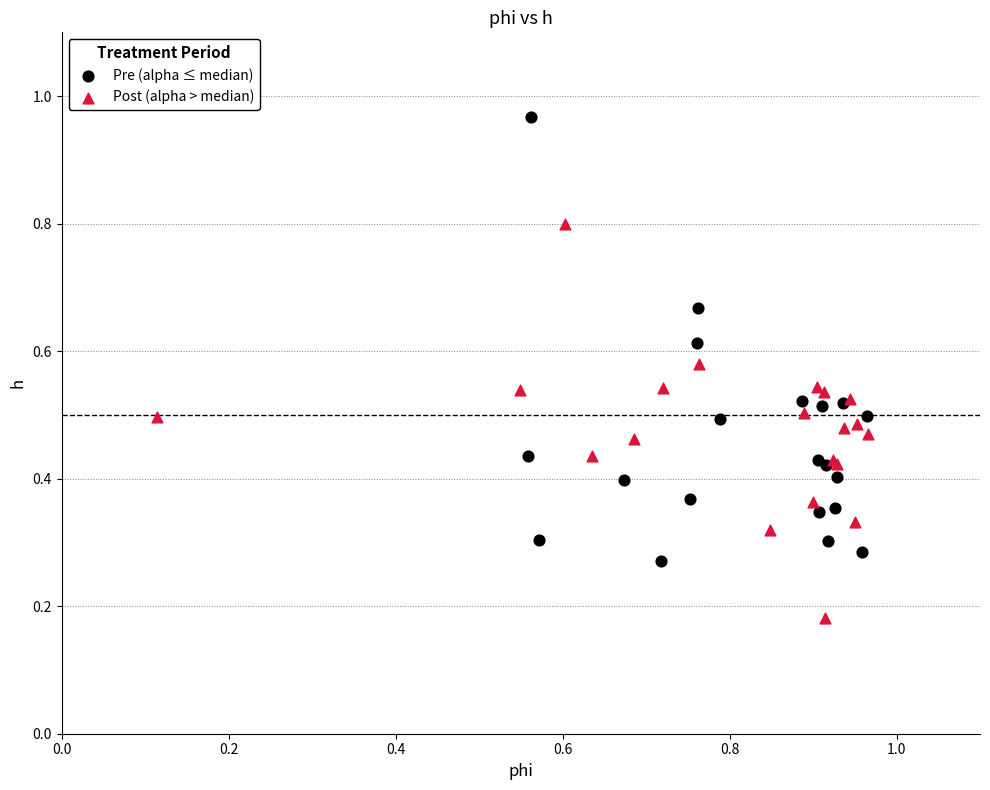

What are all the series names shown in the legend?

Pre (alpha ≤ median), Post (alpha > median)